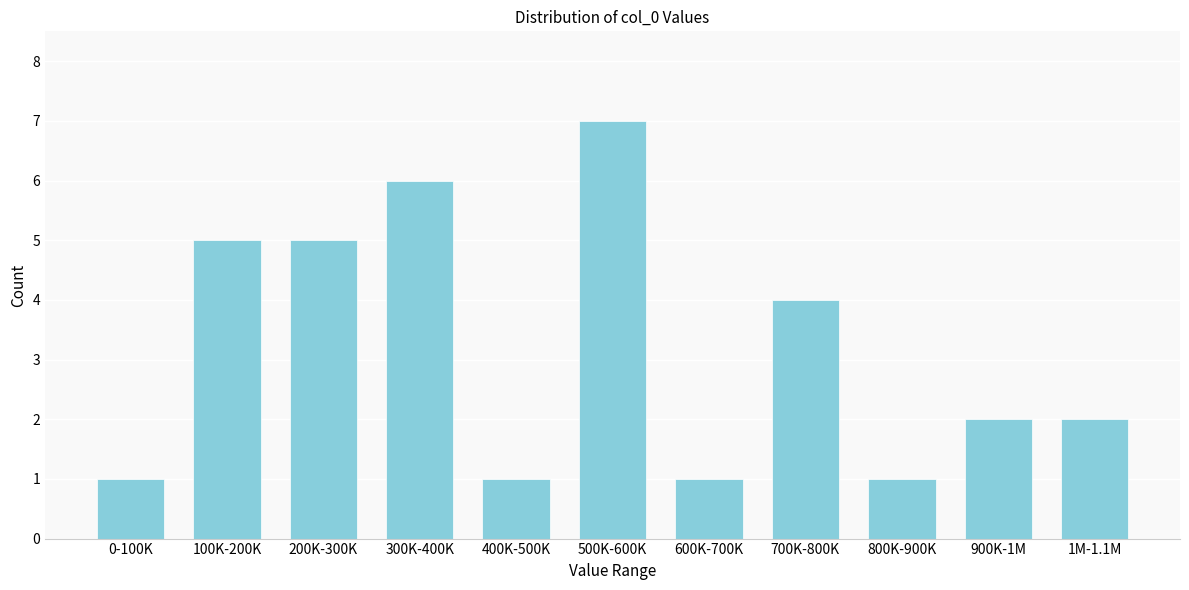

Reading left to right, list all the values displayed in this chart.

0-100K=1	100K-200K=5	200K-300K=5	300K-400K=6	400K-500K=1	500K-600K=7	600K-700K=1	700K-800K=4	800K-900K=1	900K-1M=2	1M-1.1M=2